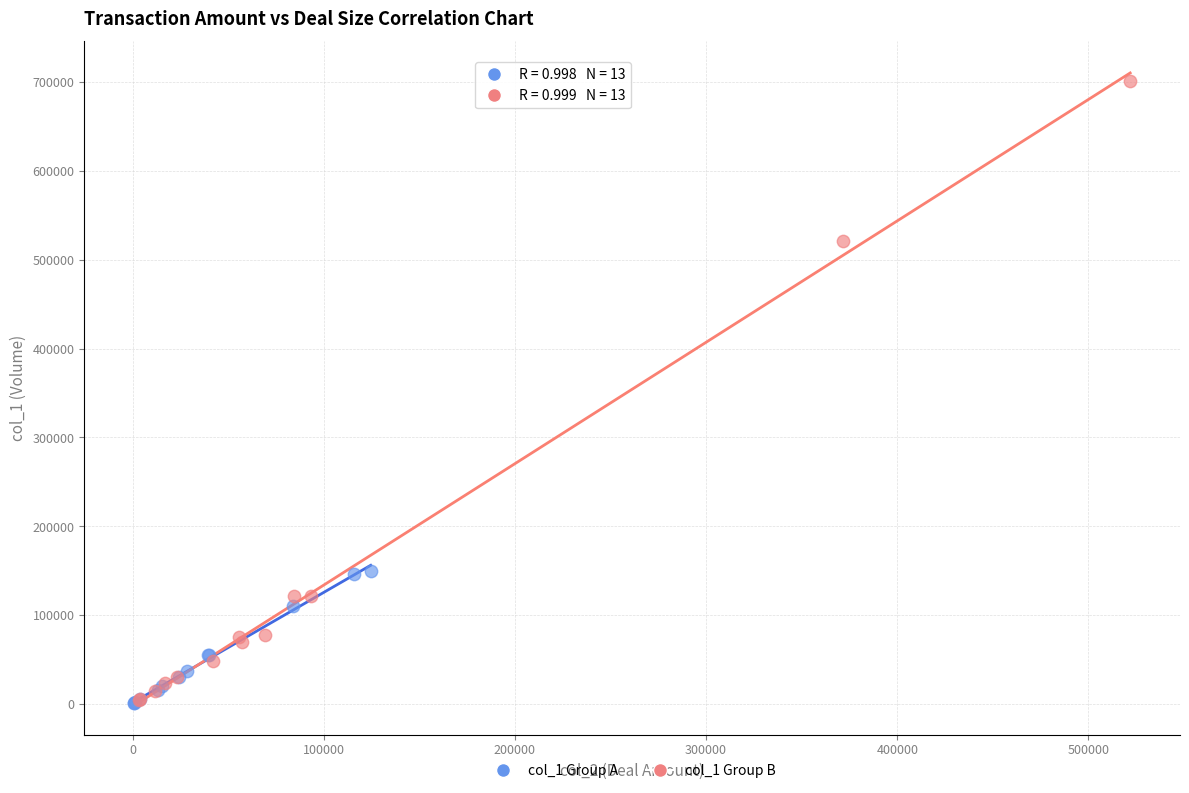

Which series contains the highest Y value?

col_1 Group B